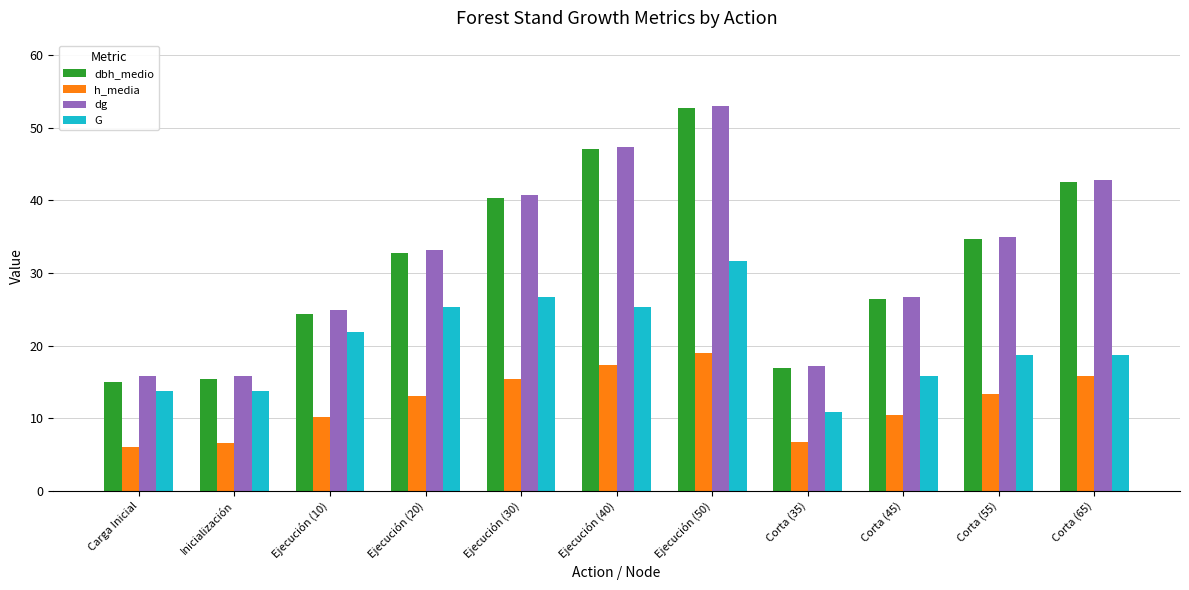

What is the maximum value shown in the chart?

53.0